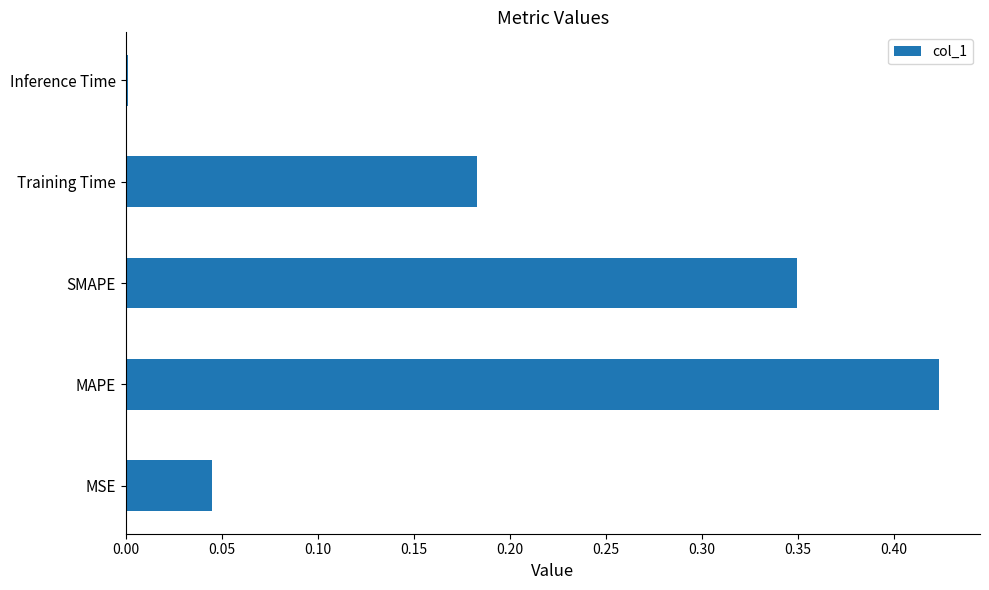

Is it true that the value at SMAPE is 0.5?

False